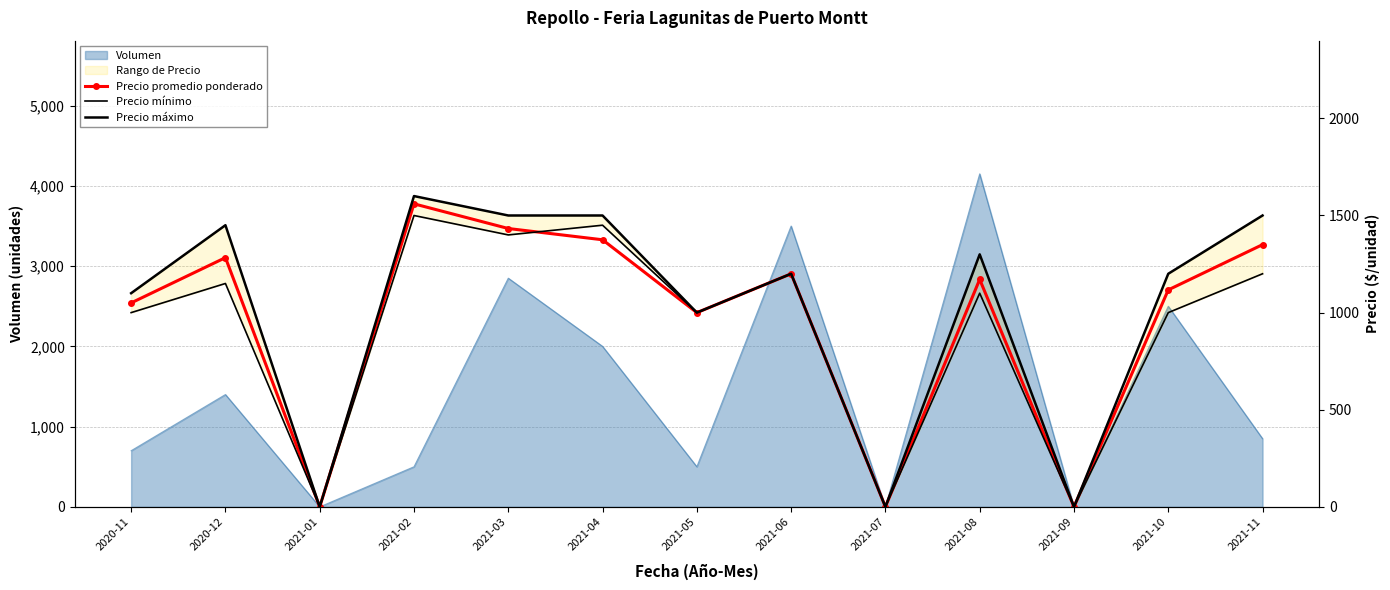

True or false: Precio máximo and Precio promedio ponderado intersect in this chart.

False